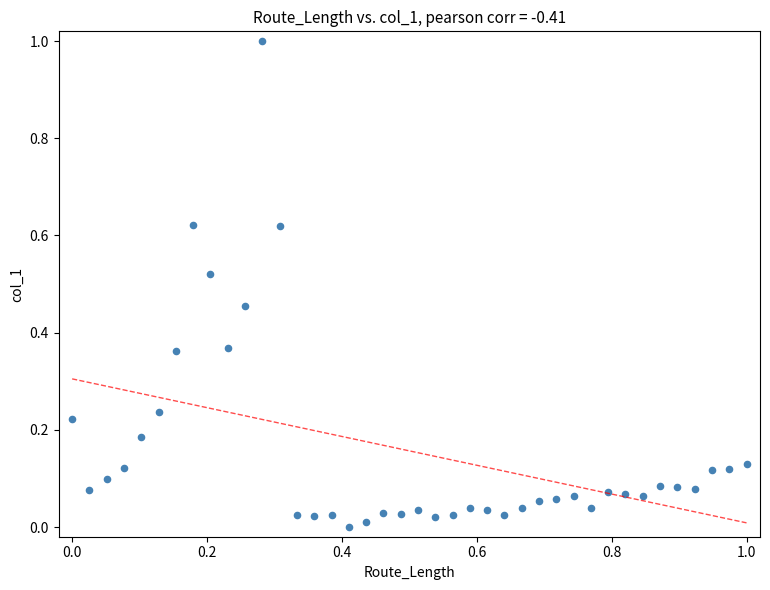

What is the range of X values (max minus min)?

1.0